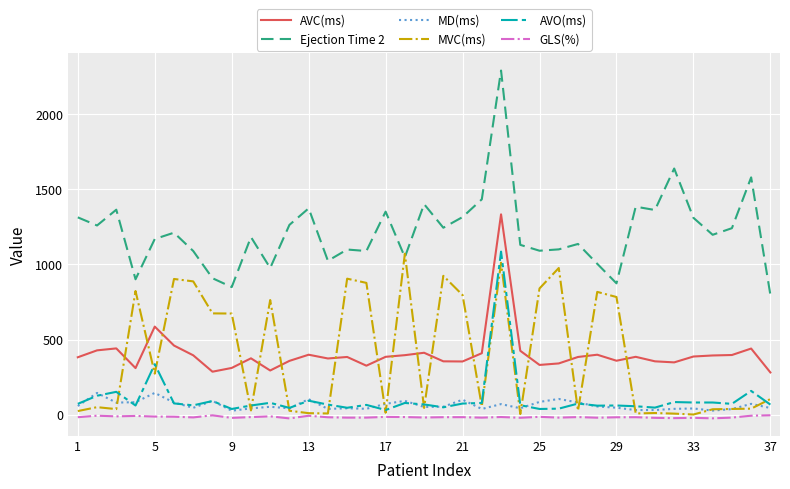

Count the number of data series in this chart.

6